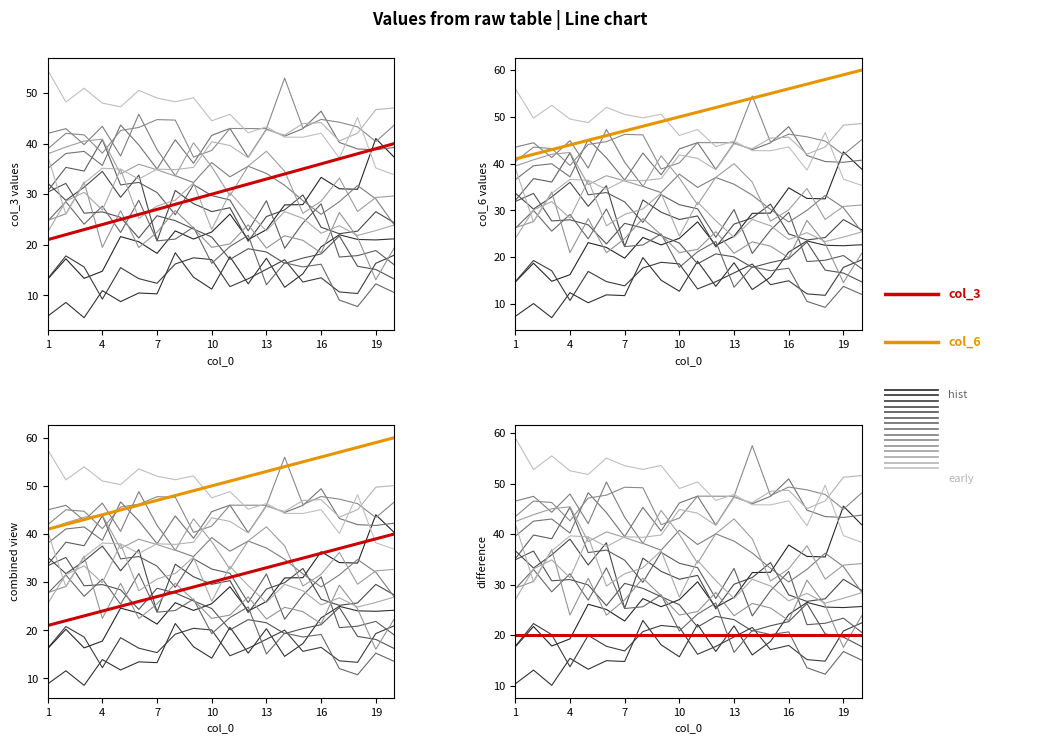

Which series has the largest range (max minus min)?

col_6